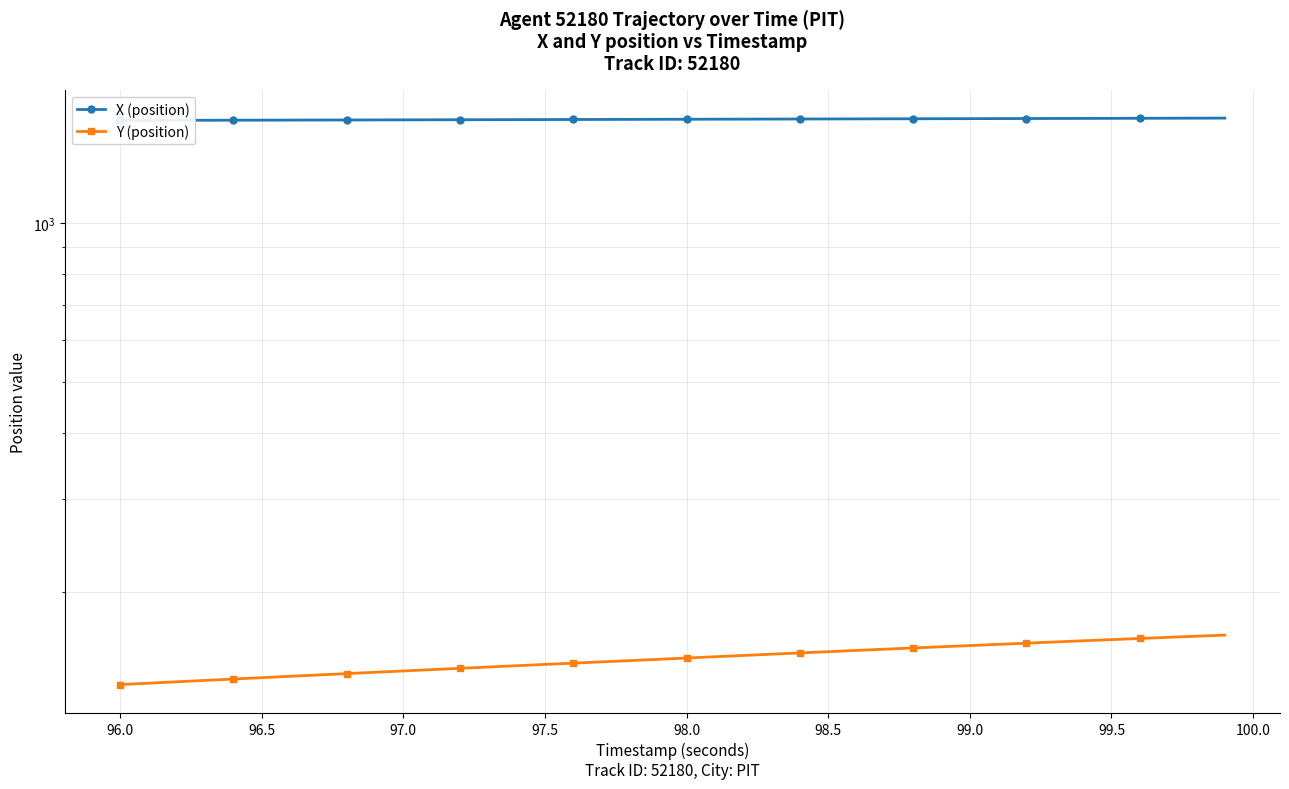

What is the minimum value shown in the chart?

133.6